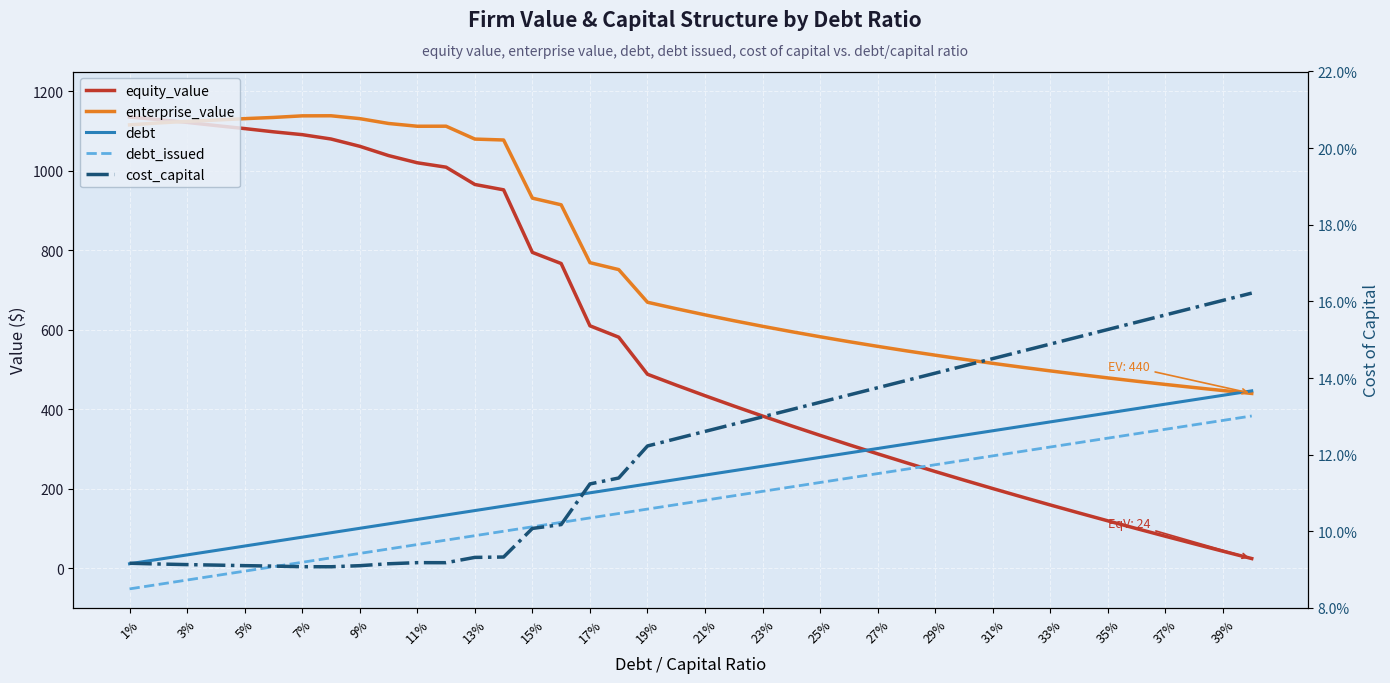

How many distinct data groups are displayed?

5